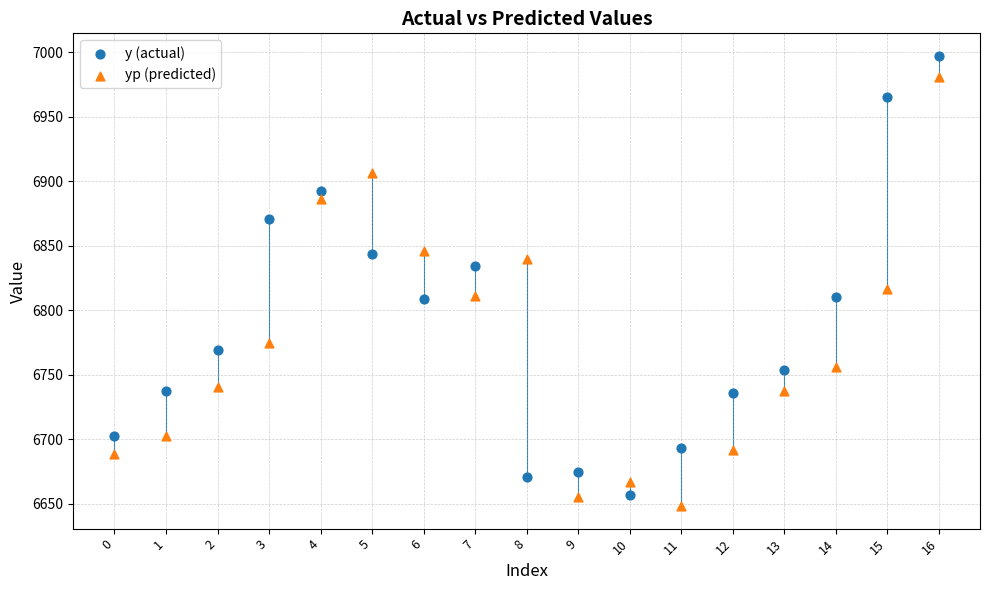

Across all data points, what is the range of Y values (max minus min)?

348.9